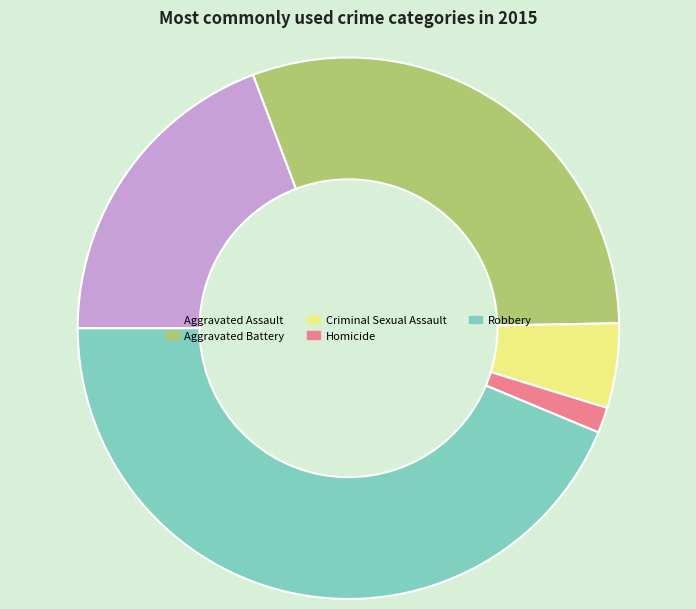

Which has a higher value, Aggravated Battery or Homicide?

Aggravated Battery